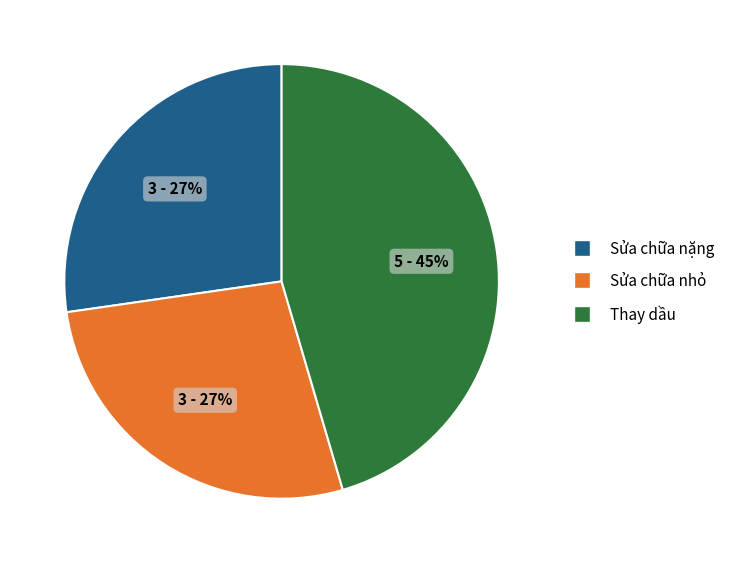

Between Sửa chữa nặng and Thay dầu, which is larger?

Thay dầu